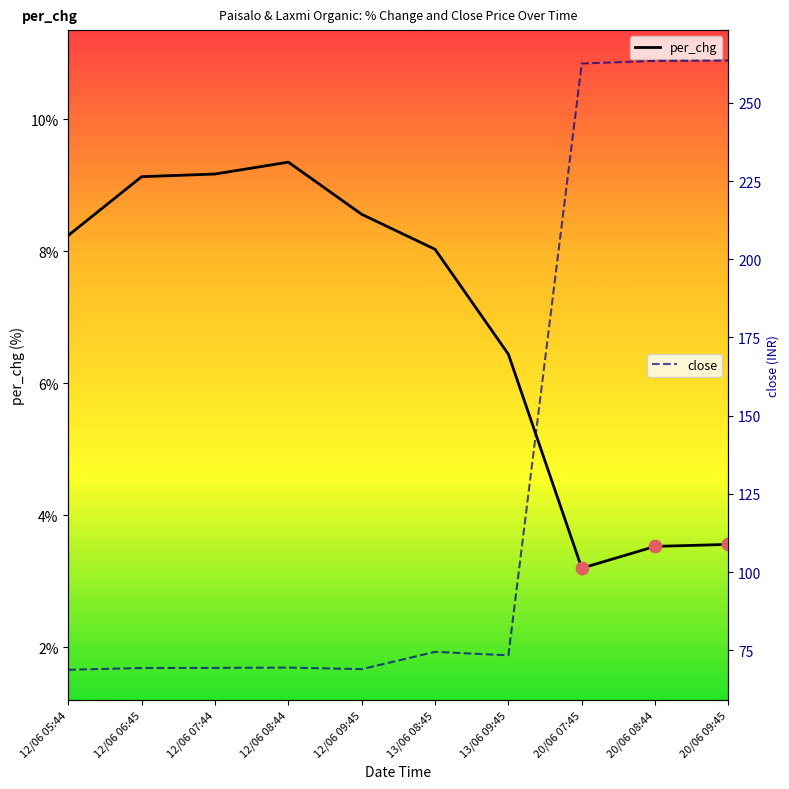

At which category is the sum across all series the highest?

20/06 09:45